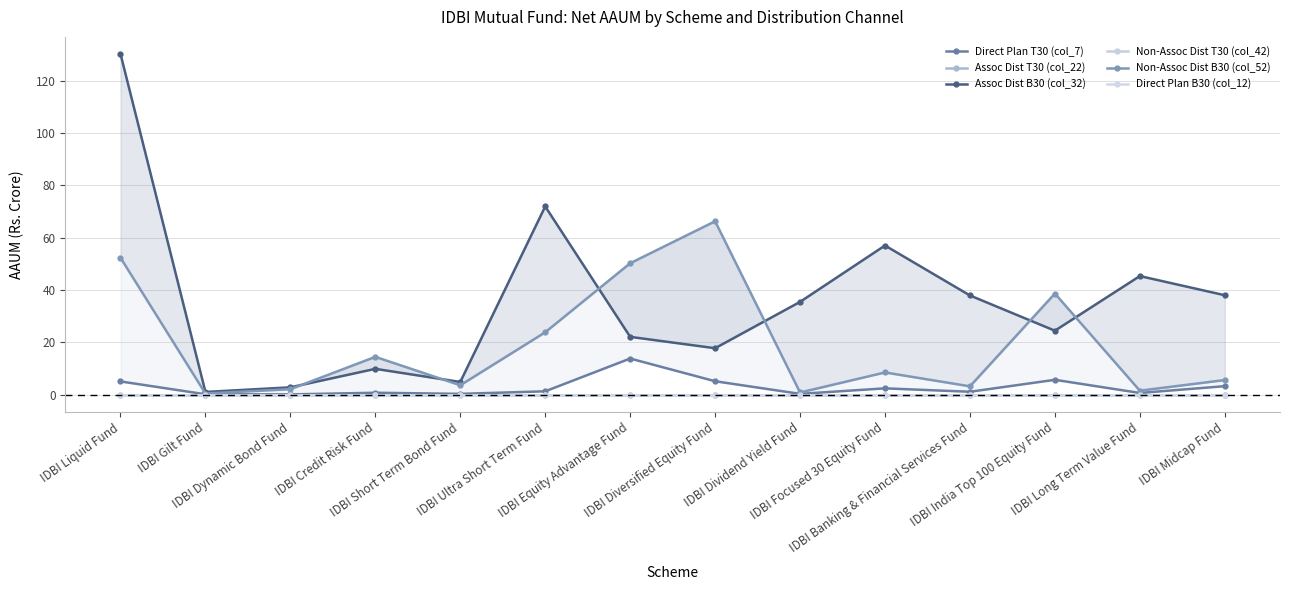

List the series in order of their peak value, highest first.

Assoc Dist B30 (col_32), Non-Assoc Dist B30 (col_52), Direct Plan T30 (col_7), Assoc Dist T30 (col_22), Non-Assoc Dist T30 (col_42), Direct Plan B30 (col_12)